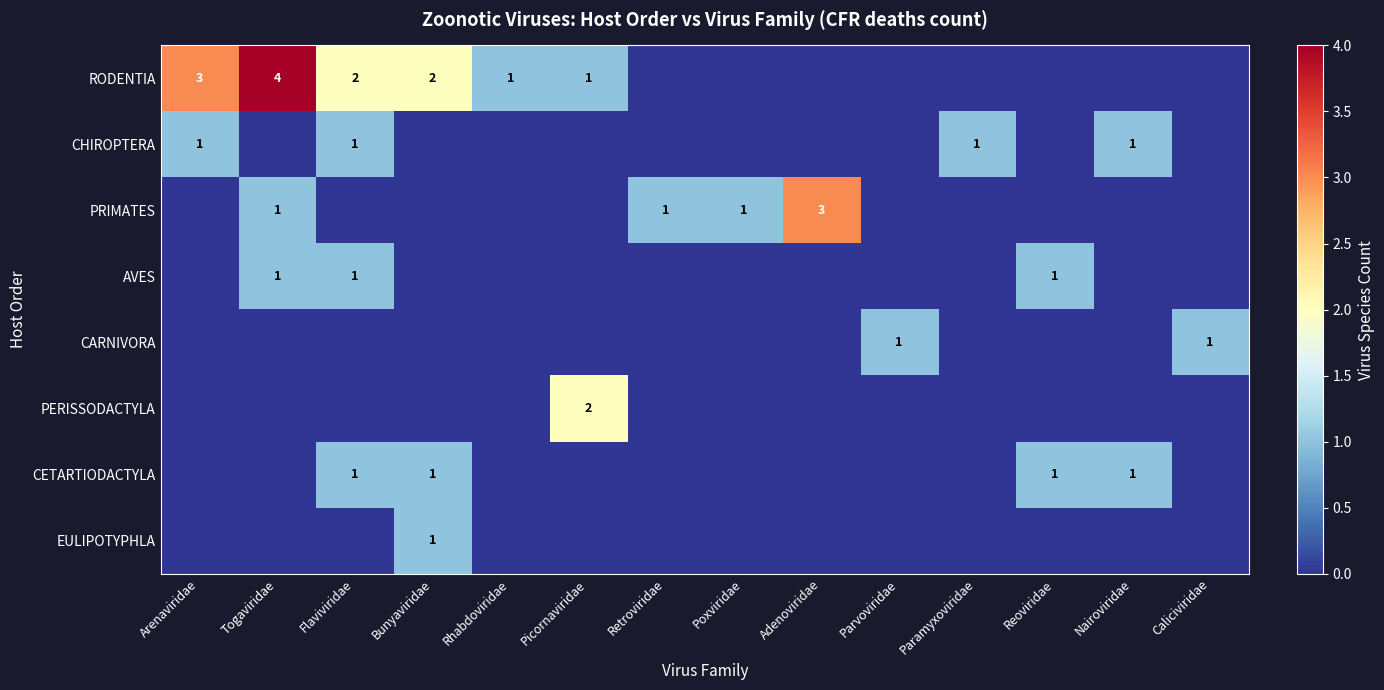

Is it true that RODENTIA equals 1 at Picornaviridae?

True